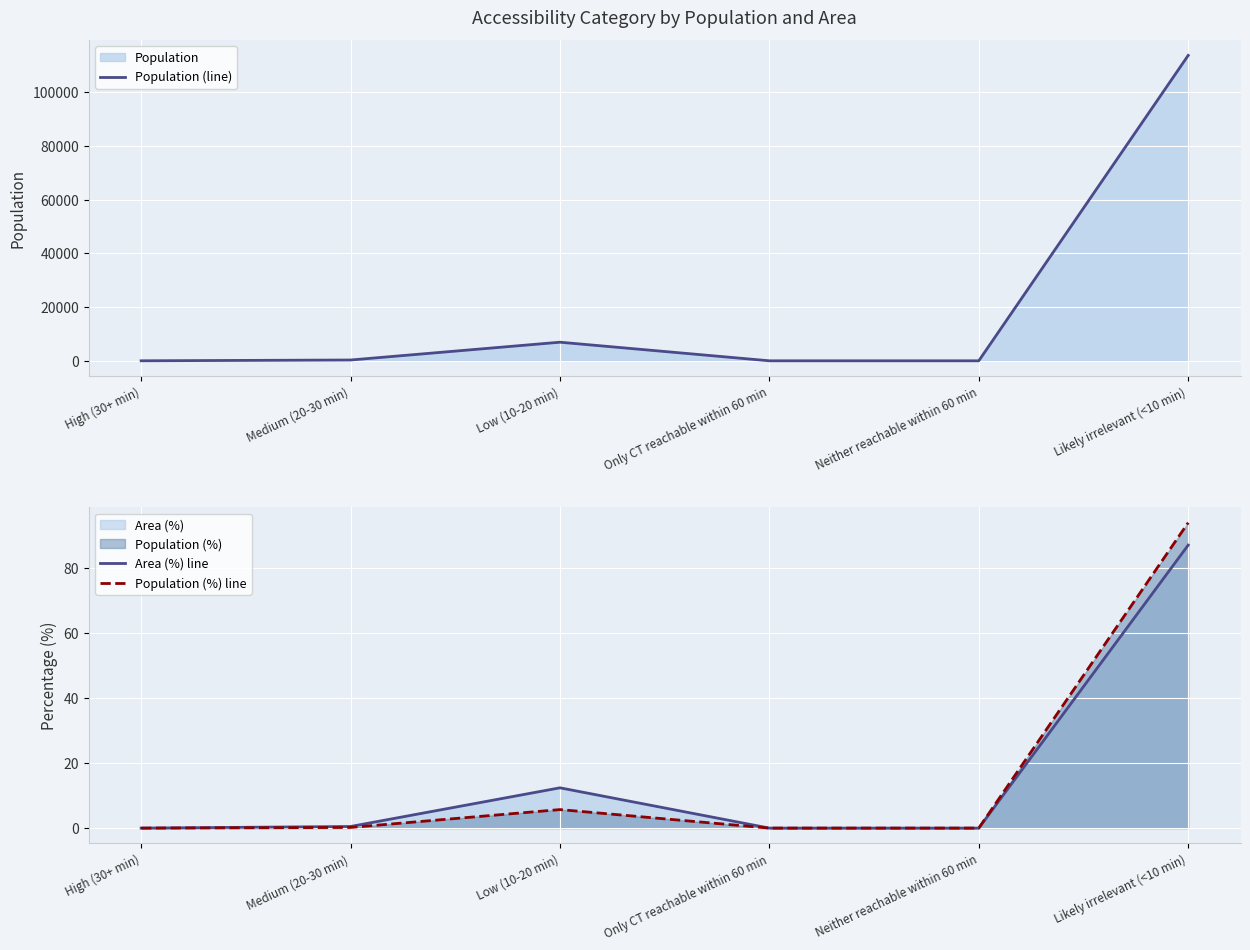

Which series has the largest total across all categories?

Population (line)